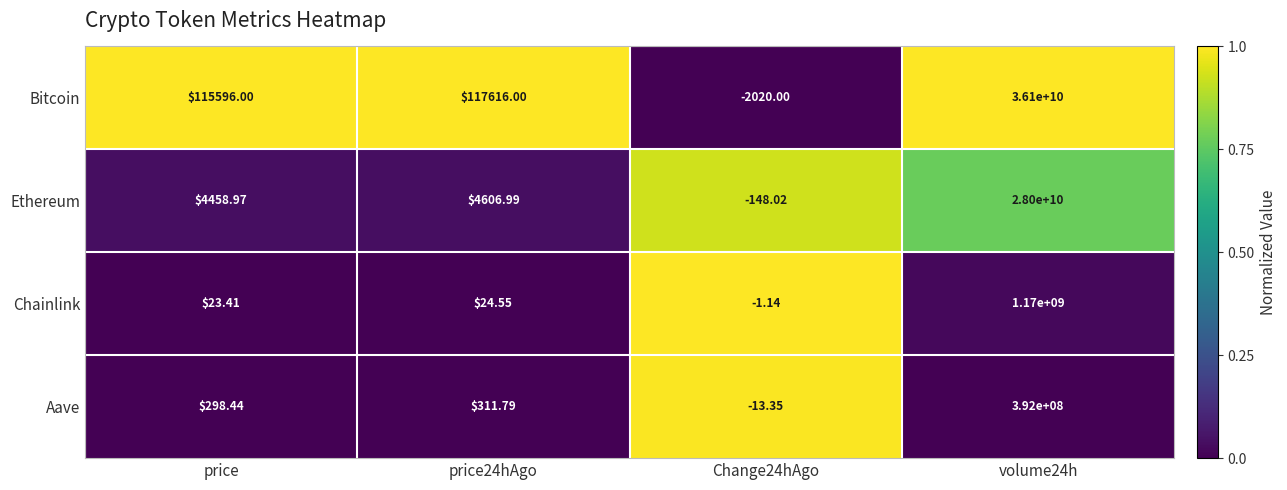

Which series has the widest spread of values?

Bitcoin